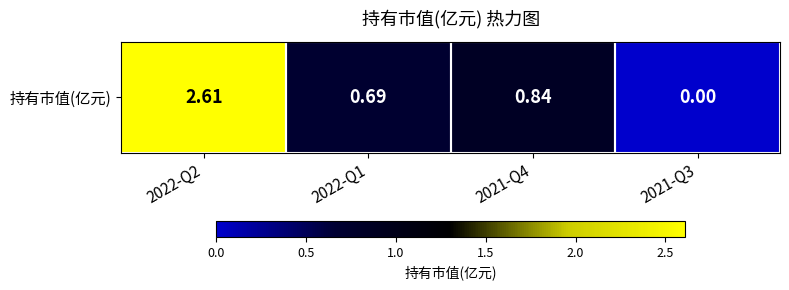

How many data points does each series have?

4